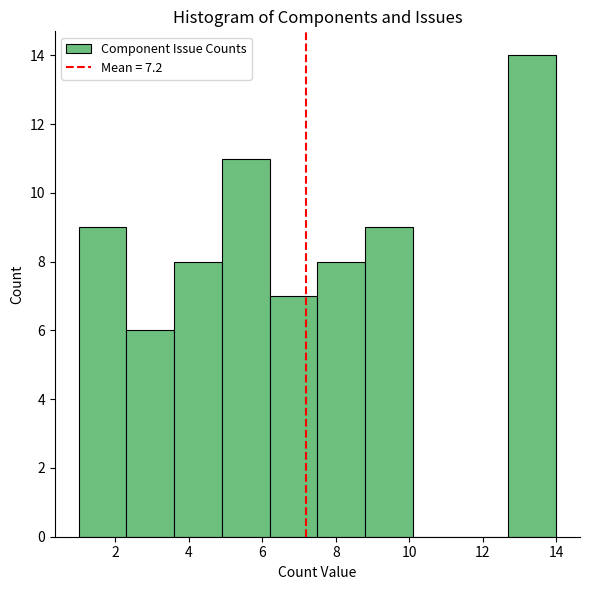

Which range on the x-axis has the tallest bar?

12.7 to 14.0